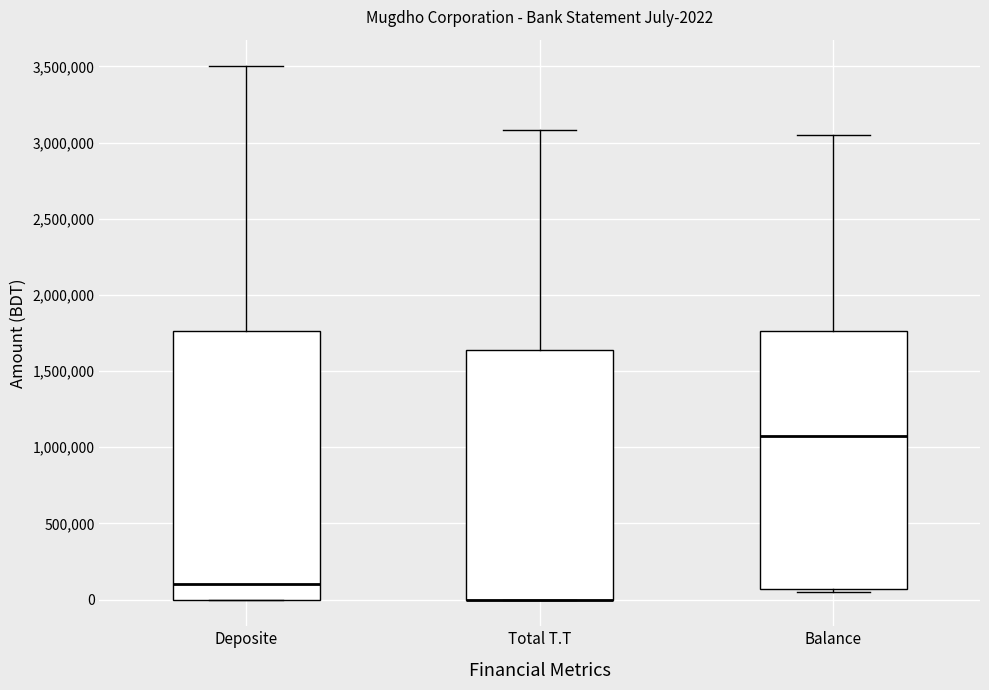

Which box is the tallest, from its lower edge to its upper edge?

Deposite